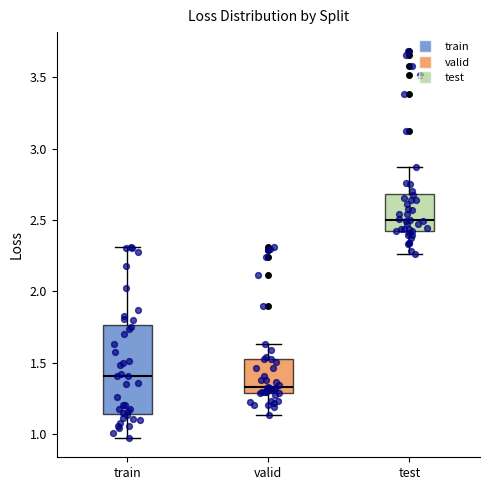

Which box is the tallest, from its lower edge to its upper edge?

train